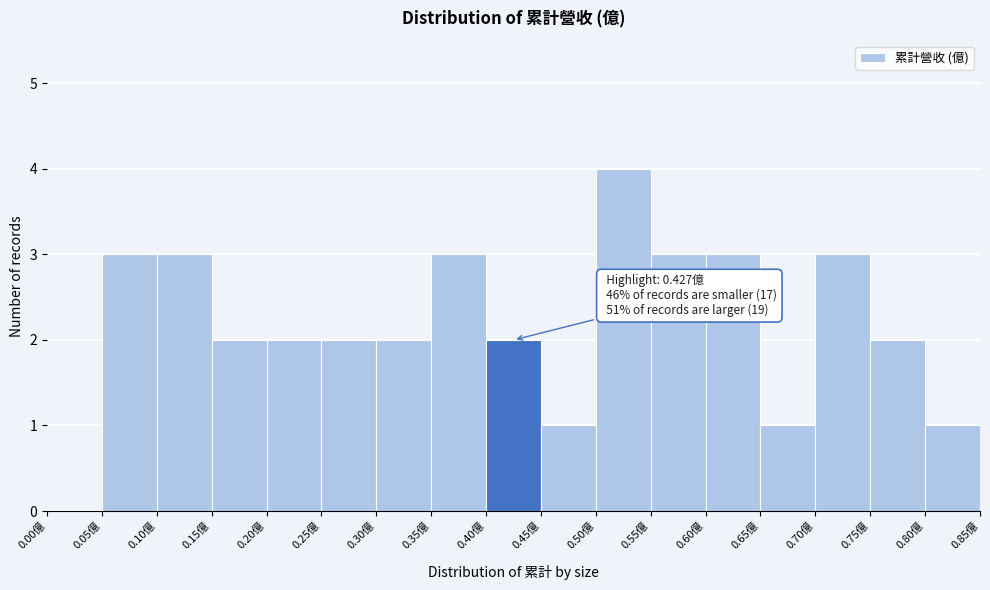

Over which range of the x-axis is the bar tallest?

0.50 to 0.55